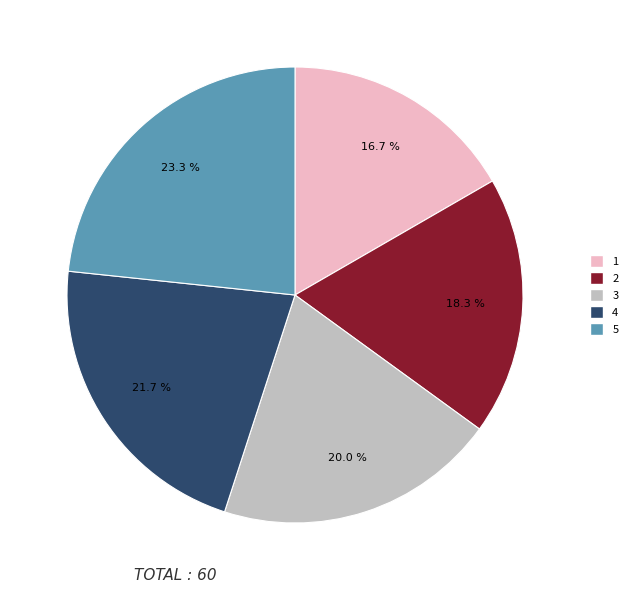

How many segments does this pie chart have?

5